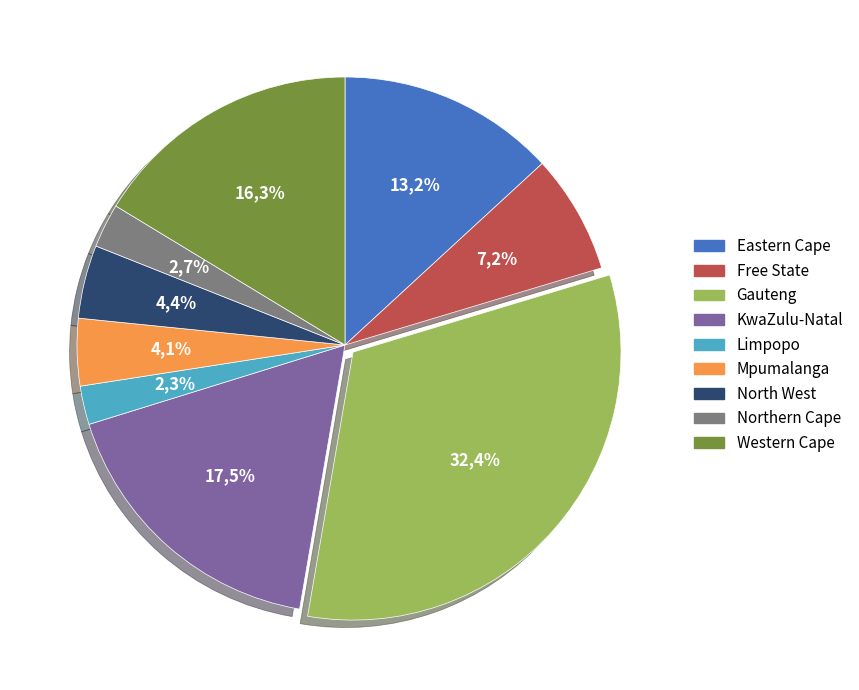

Is it true that Western Cape is 16% of the pie?

True